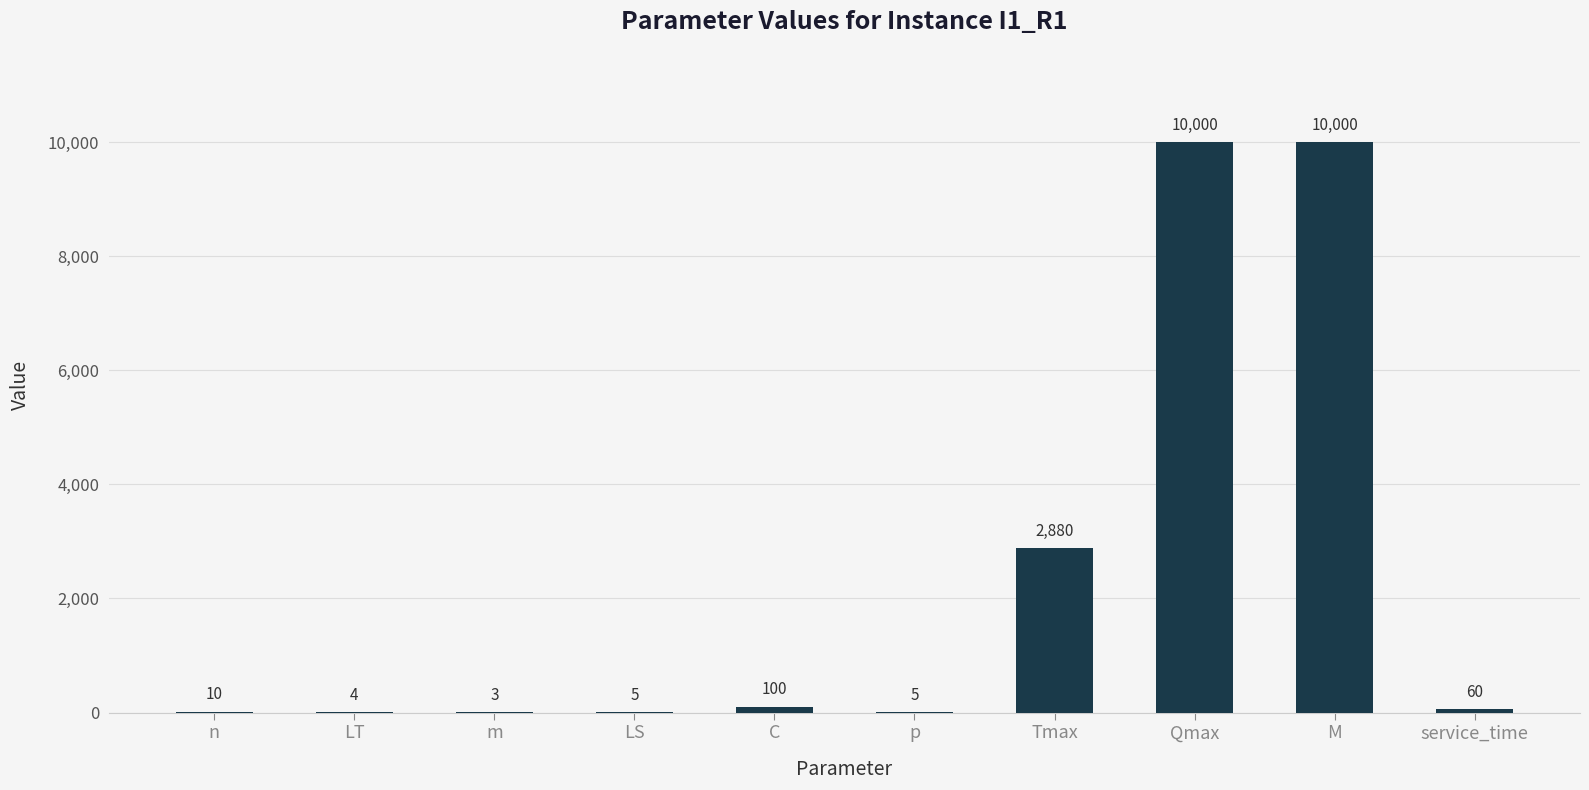

Is it true that the value at Qmax is 10000?

True